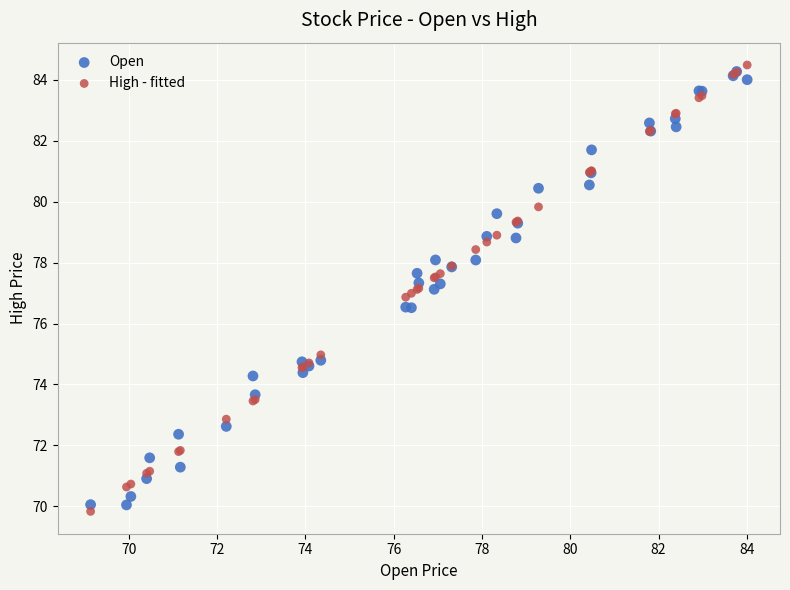

What are all the series names shown in the legend?

Open, High - fitted